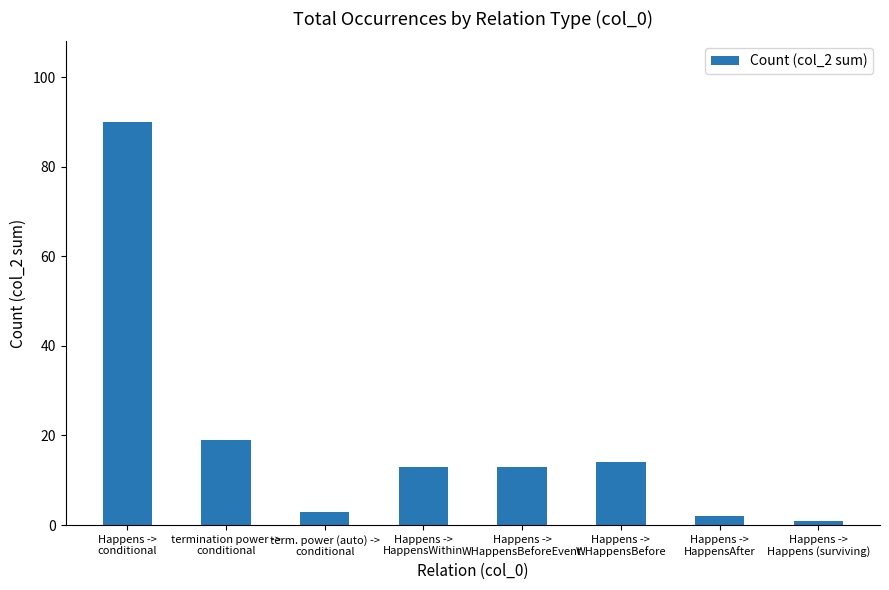

Which category has the highest value across all series?

Happens ->
conditional